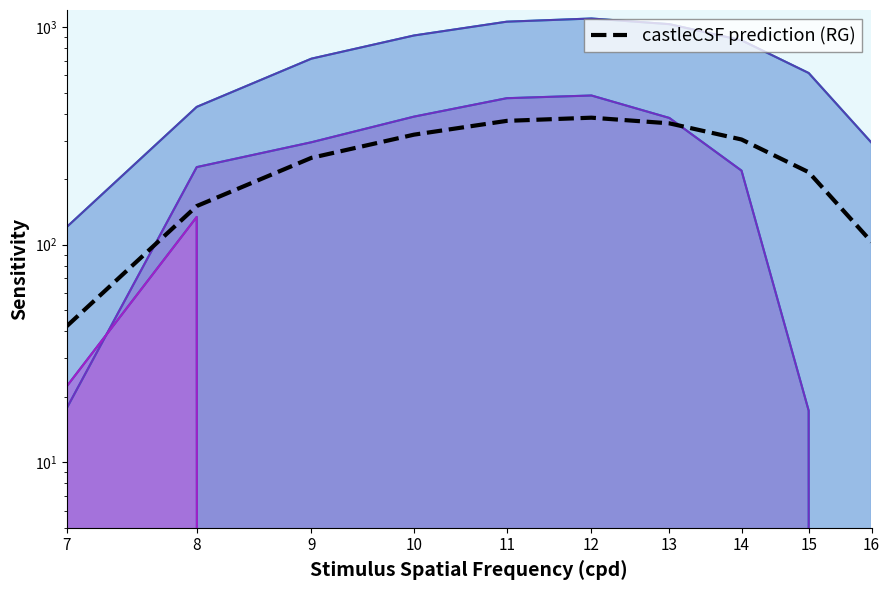

What is the sum of the values at 15 and 11?

586.6